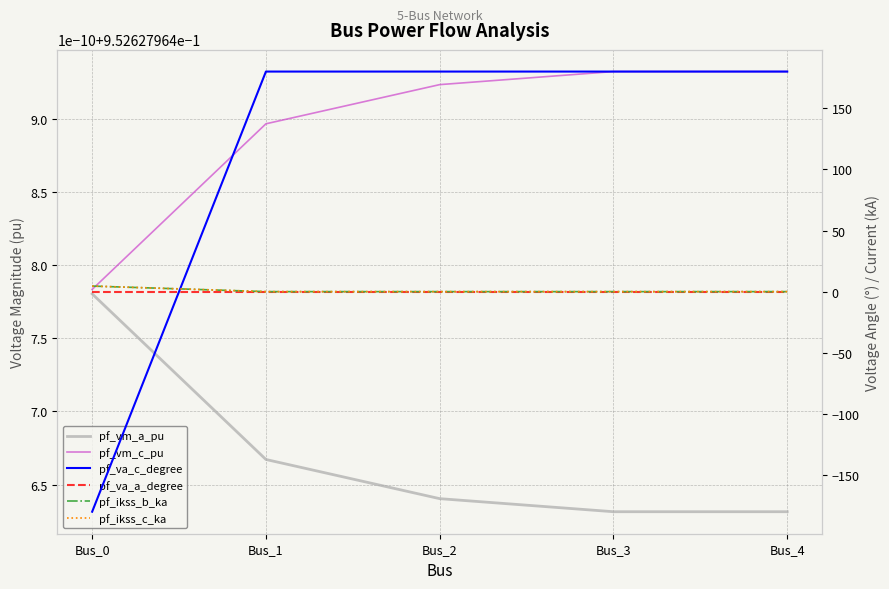

True or false: pf_ikss_c_ka has more than 2 points higher than both neighbors.

False